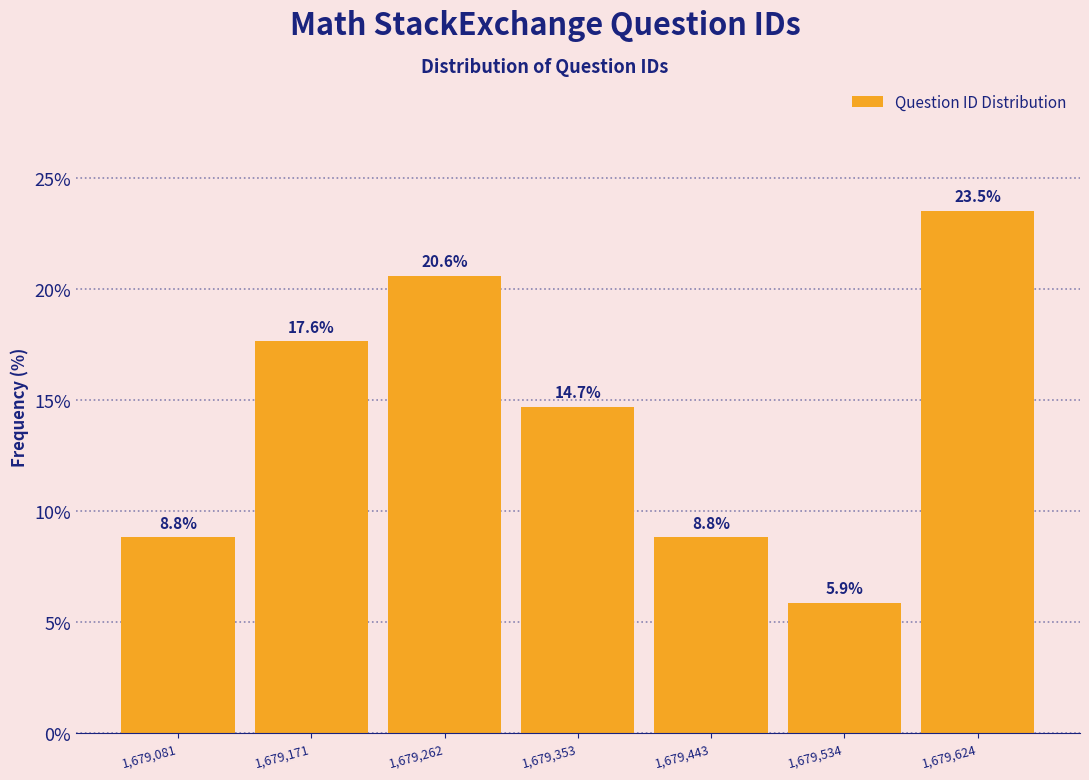

Which range on the x-axis has the tallest bar?

1679580 to 1679670